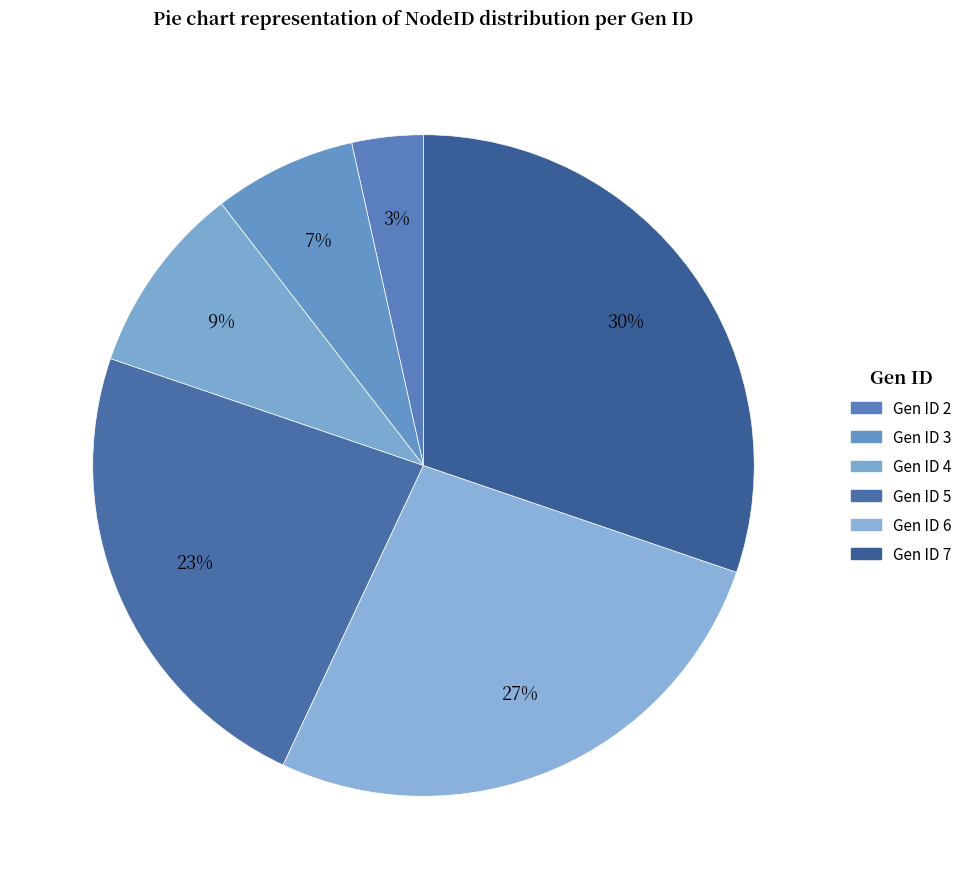

How many slices are in this pie chart?

6